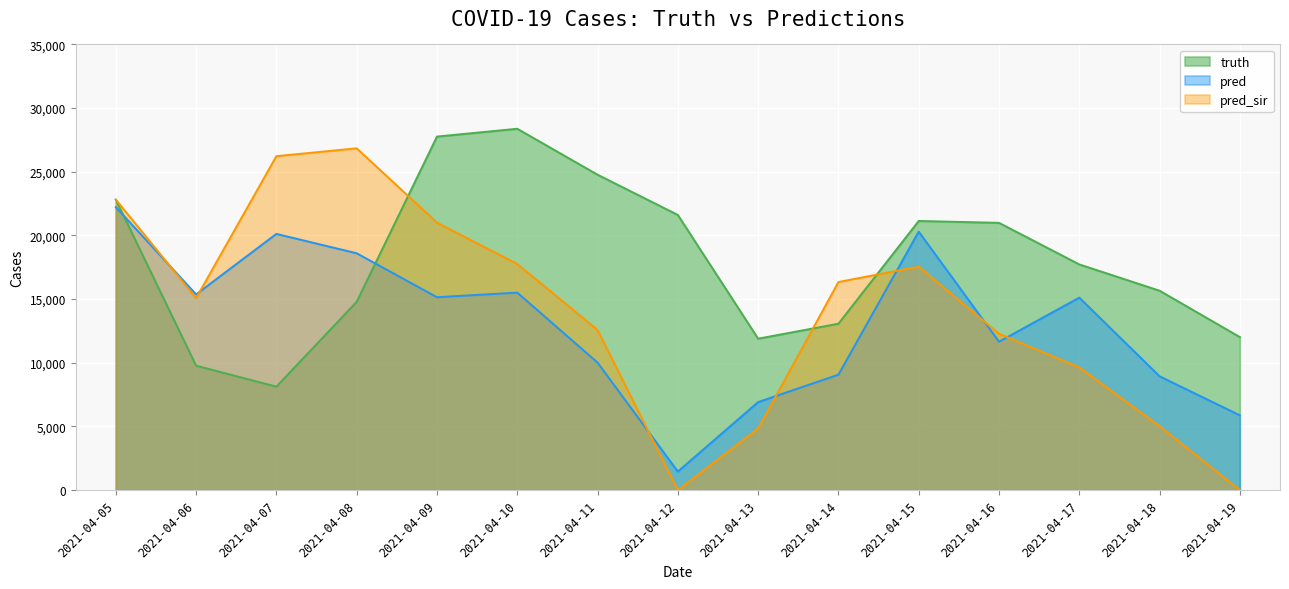

At how many categories does at least one series exceed 2530?

15